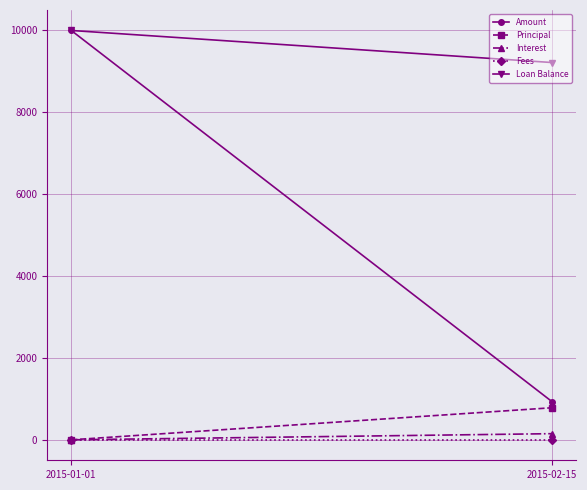

What is the label of the 1st point from the left?

2015-01-01